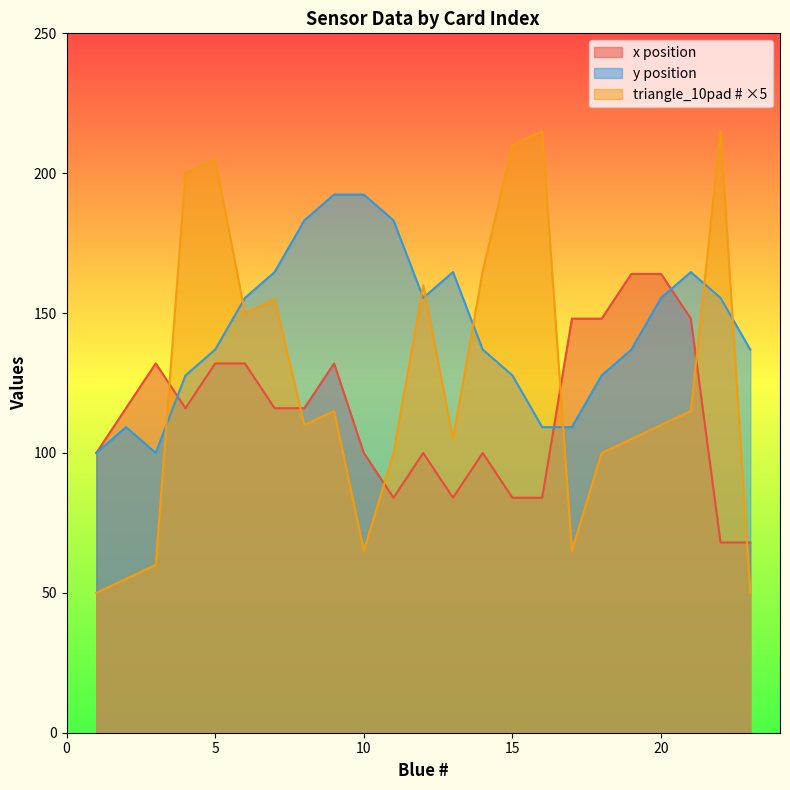

Does the chart display data point markers on the line(s)?

No